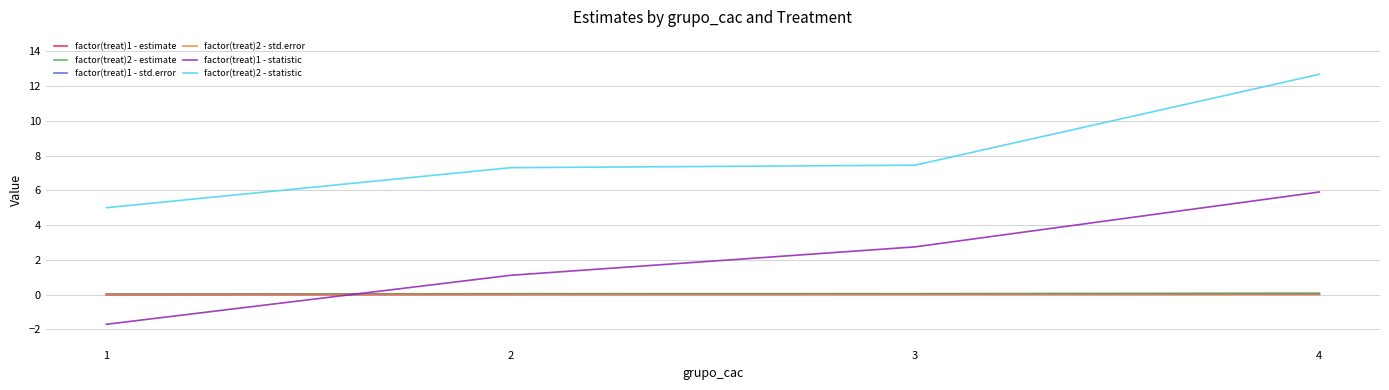

At how many categories does at least one series exceed 12?

1